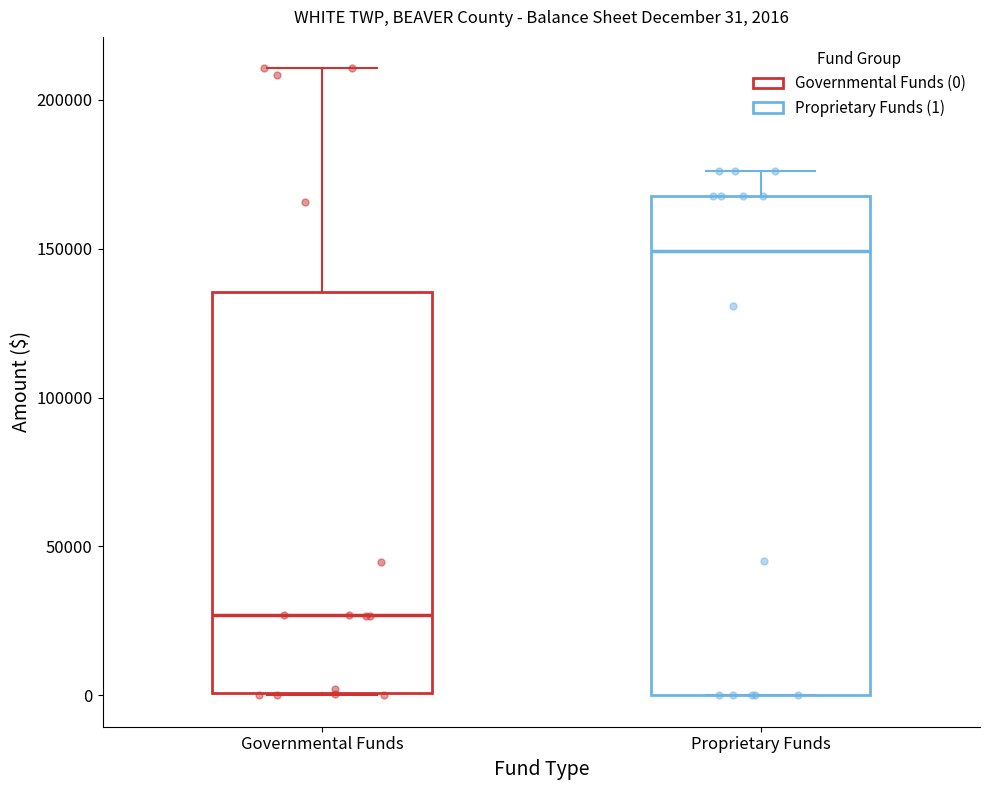

Comparing the boxes themselves (not the whiskers), which one is the tallest?

Proprietary Funds